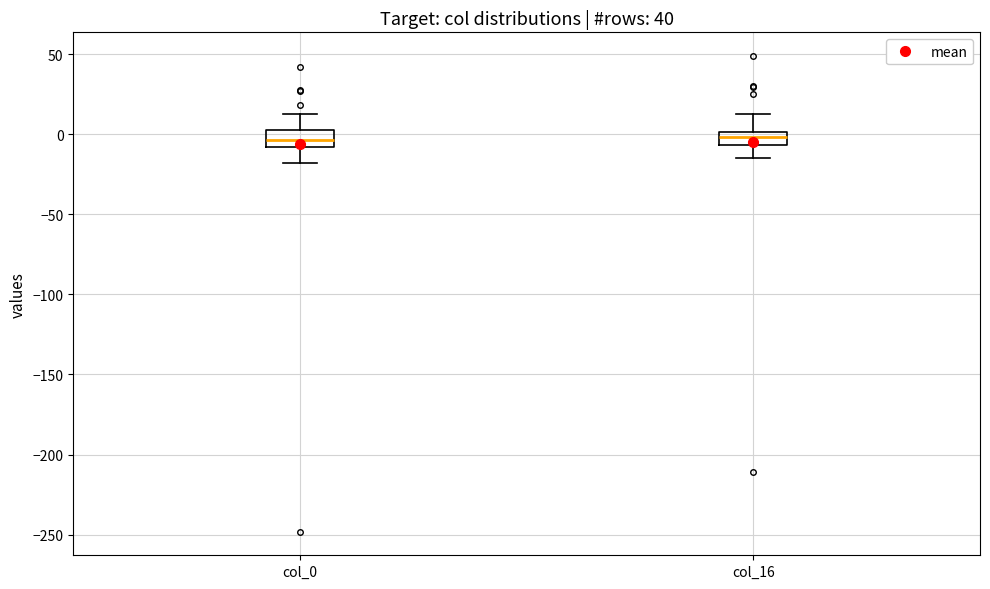

Reading left to right, read every box against the y-axis: the position of its median line, the range the box covers, and the ends of its whiskers. The values are not printed on the chart, so give them approximately, as read against the axis.

col_0: median -5, box -10 to 5, whiskers -20 to 10
col_16: median 0 (inside the box), box -5 to 0, whiskers -15 to 10